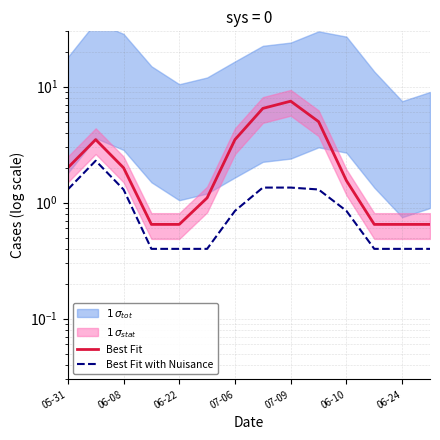

What is the value of the Best Fit point at the 3rd from the left?

2.0